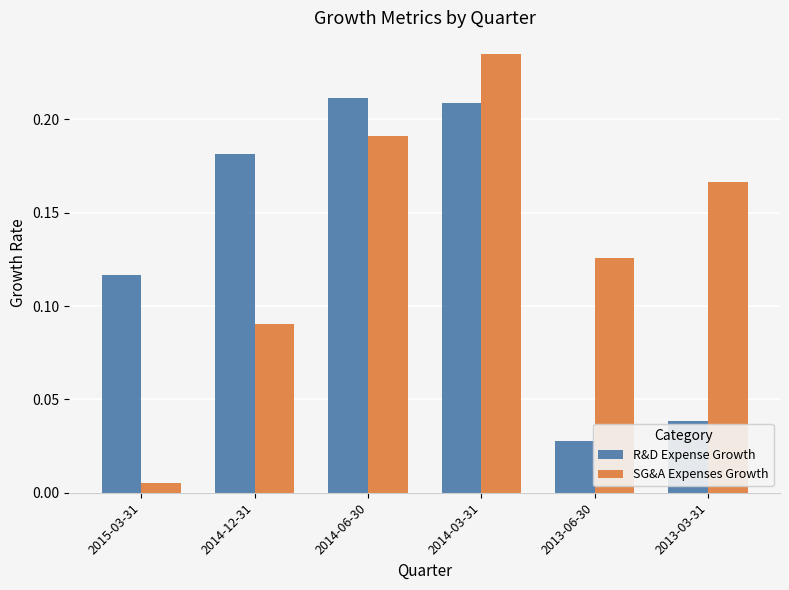

Rank the series at 2014-06-30 from lowest to highest value.

SG&A Expenses Growth, R&D Expense Growth